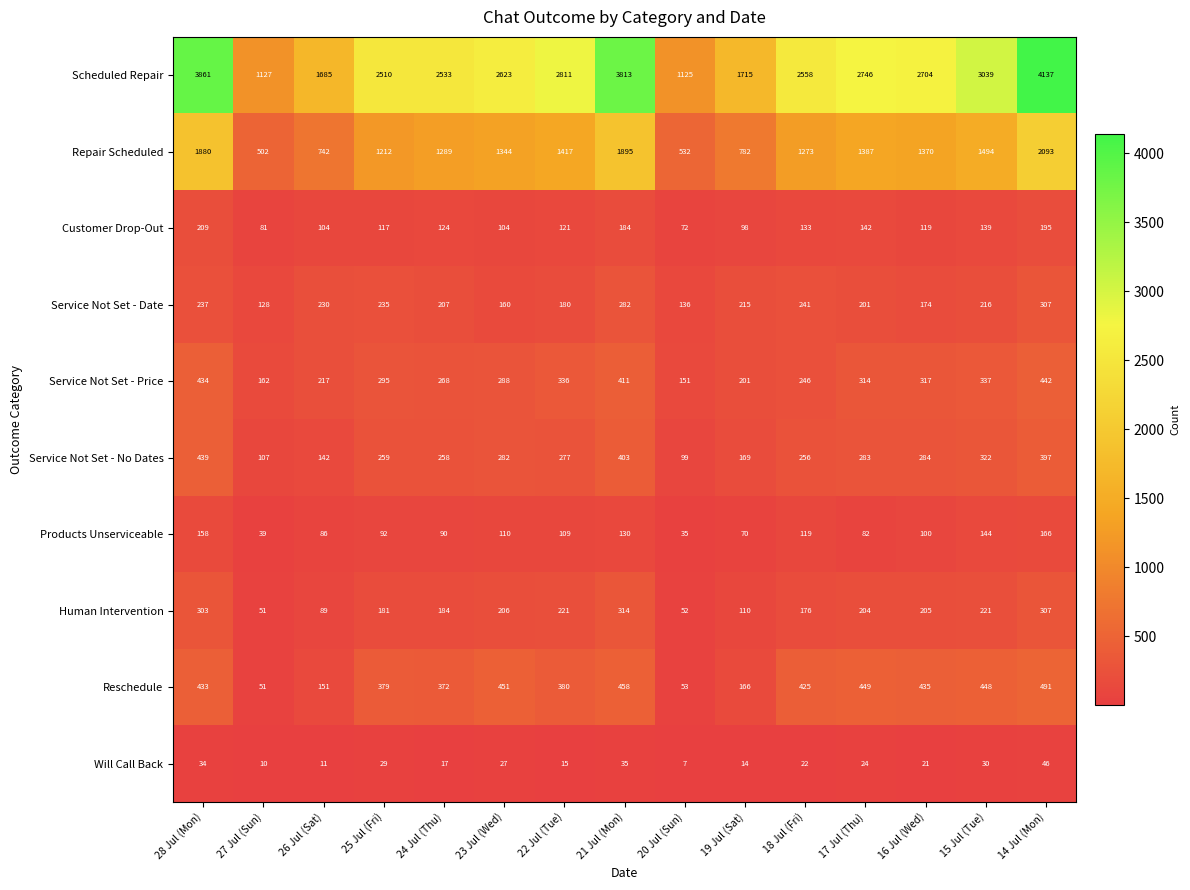

How many data points in Scheduled Repair are less than 2623?

7